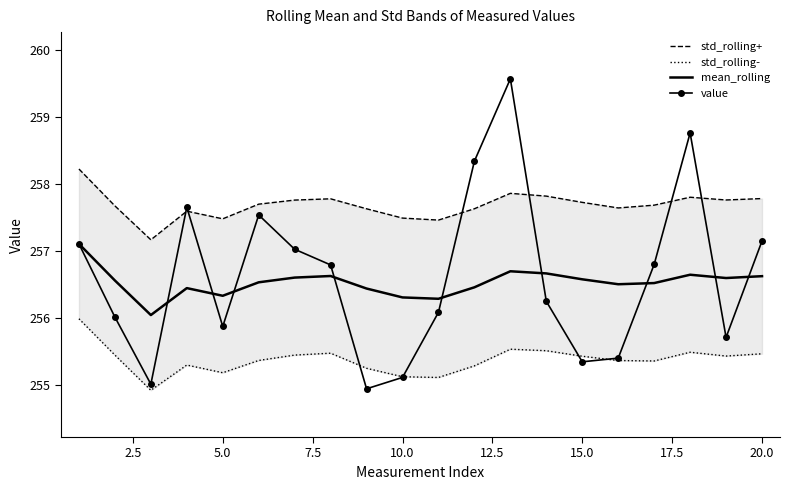

What is the highest value of the mean_rolling series?

257.1